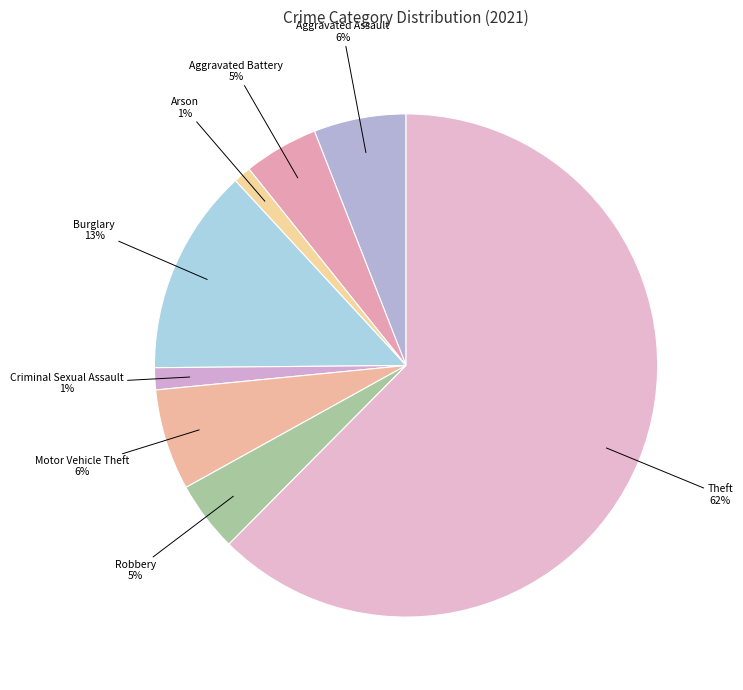

How many slices are in this pie chart?

8